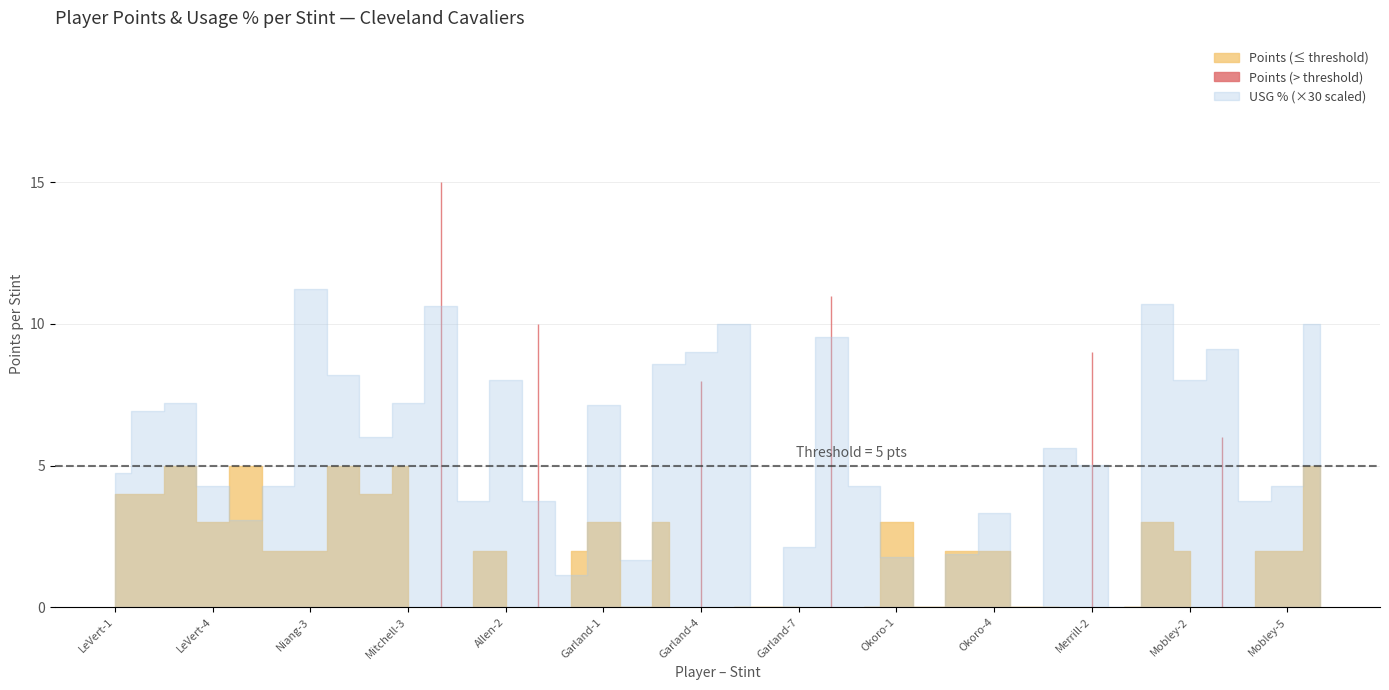

What is the label of the 2nd point from the left?

LeVert-2